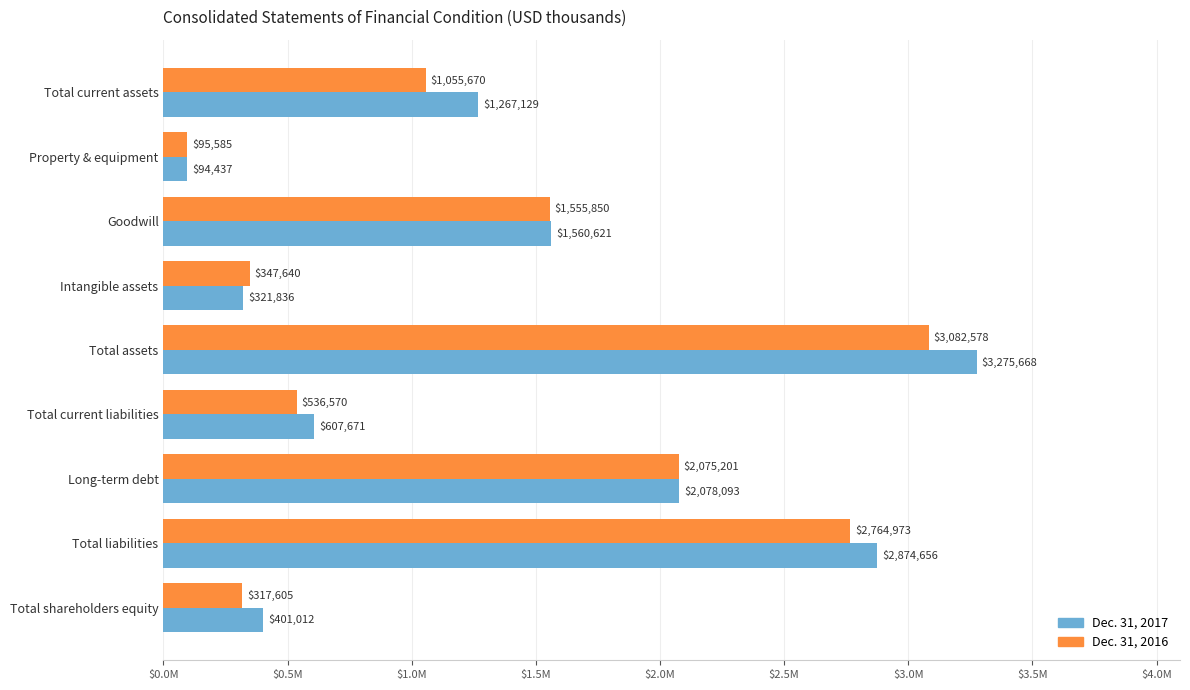

What are all the series names shown in the legend?

Dec. 31, 2017, Dec. 31, 2016